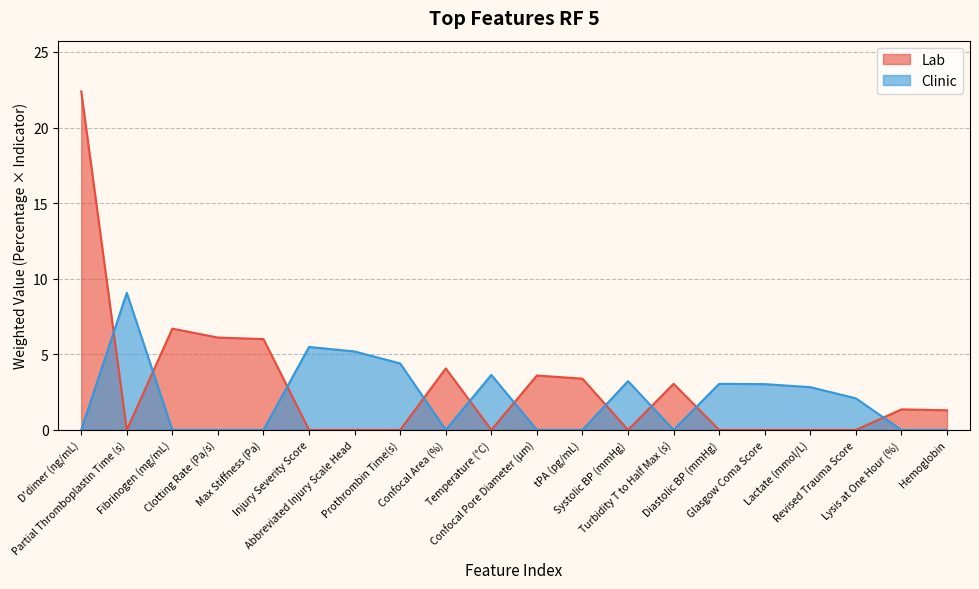

How many lines are shown in the chart?

2